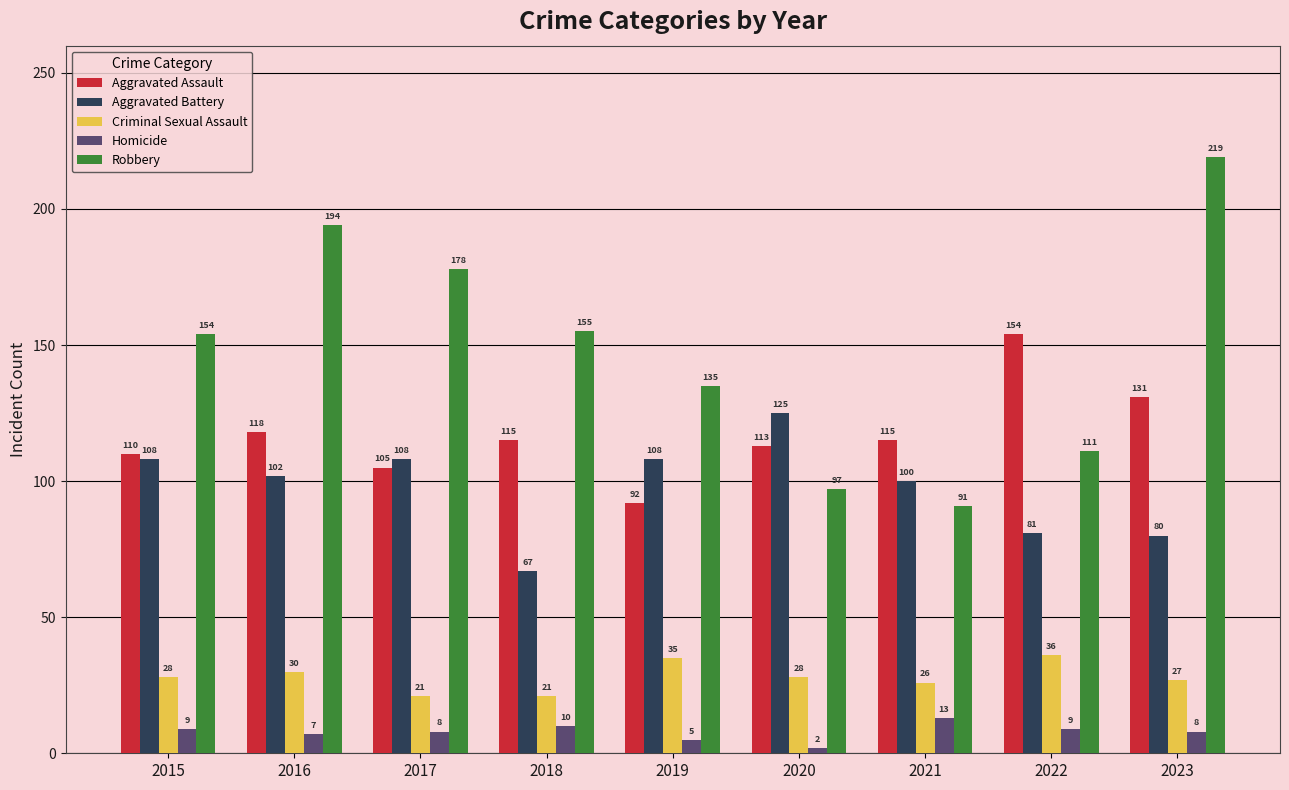

List the series in order of their peak value, lowest first.

Homicide, Criminal Sexual Assault, Aggravated Battery, Aggravated Assault, Robbery